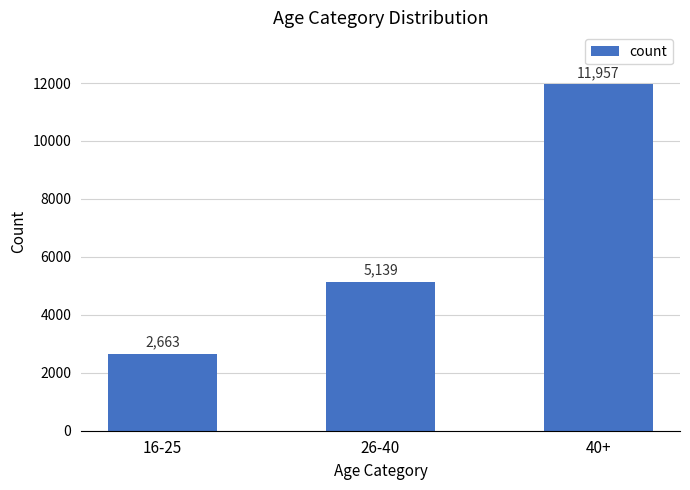

What is the difference between the maximum and minimum values?

9294